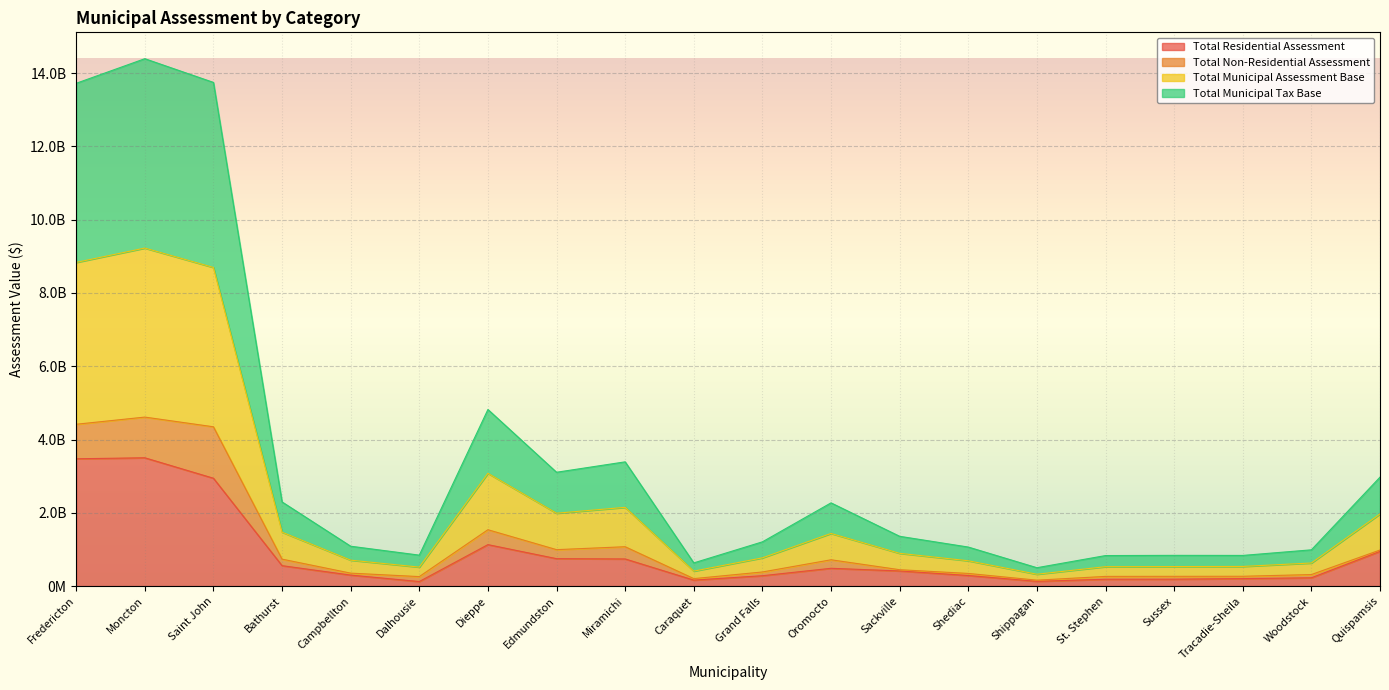

How many interior local valleys does the Total Municipal Tax Base series have?

5